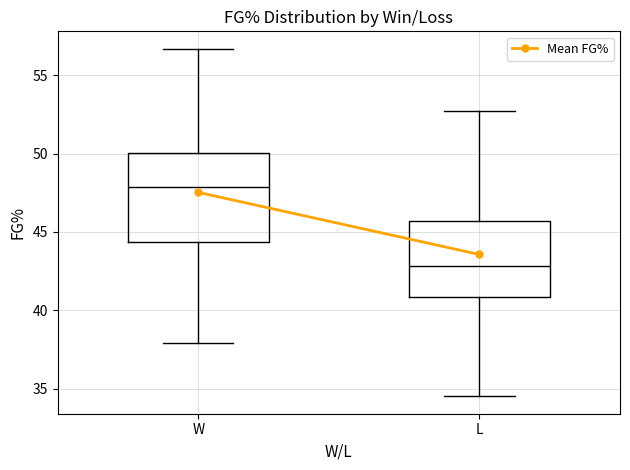

Reading left to right, read every box against the y-axis: the position of its median line, the range the box covers, and the ends of its whiskers. The values are not printed on the chart, so give them approximately, as read against the axis.

W: median 48.0, box 44.5 to 50.0, whiskers 38.0 to 56.5
L: median 43.0, box 41.0 to 45.5, whiskers 34.5 to 52.5